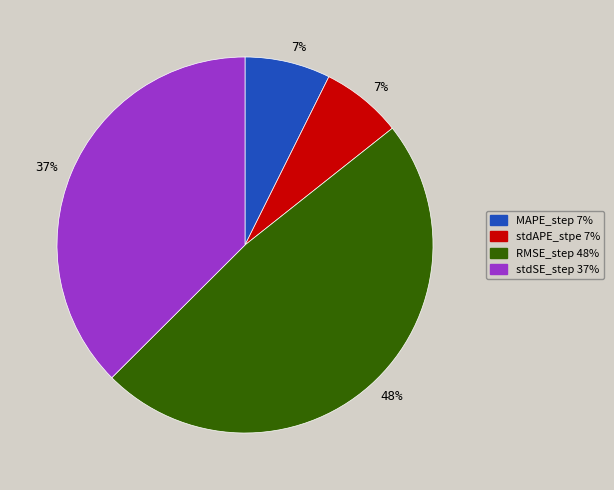

Does any single category account for the majority?

No